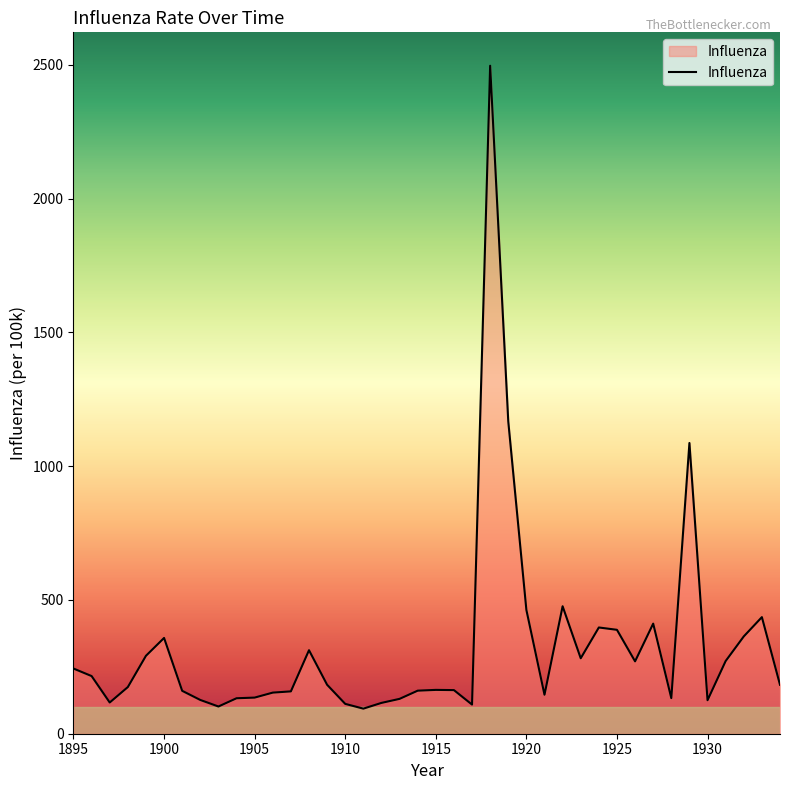

What is the difference between the maximum and minimum values?

2402.8